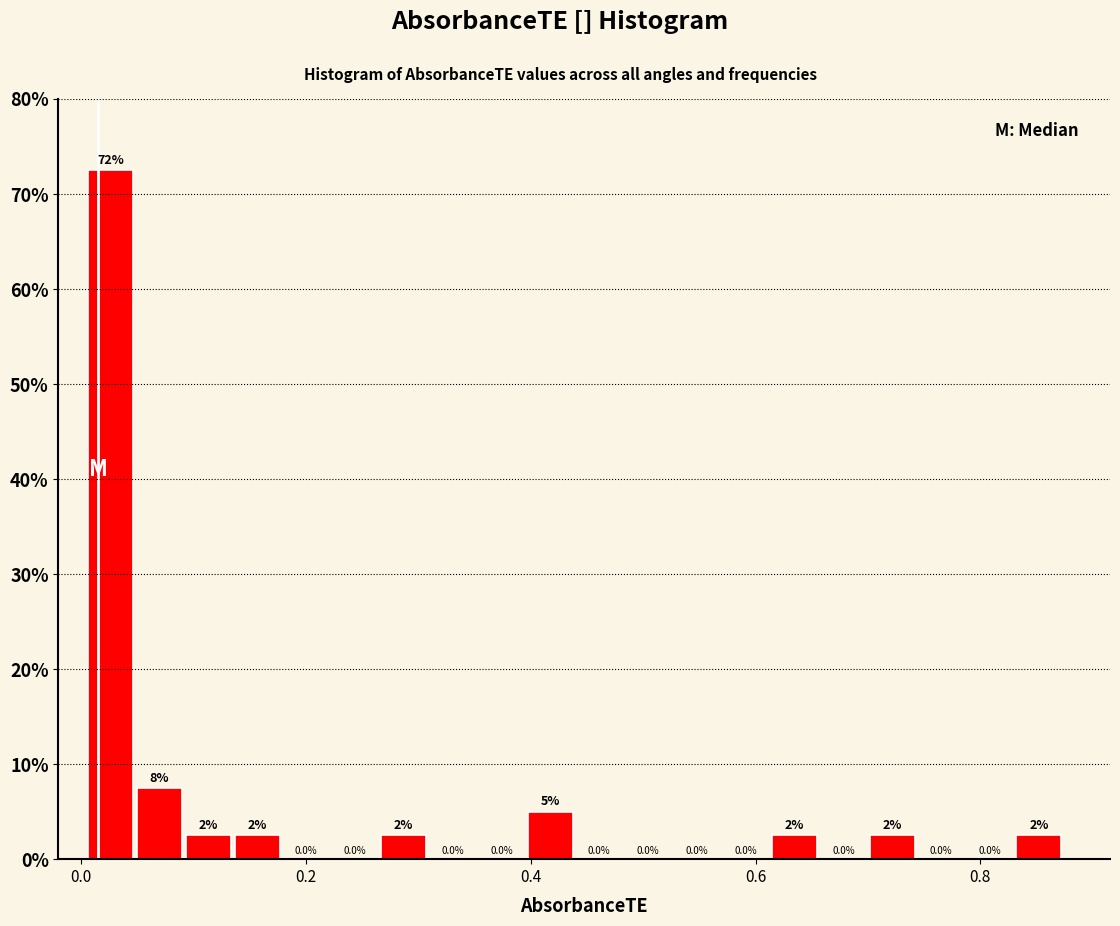

Read against the x-axis, roughly where is the centre of the tallest bar?

0.02